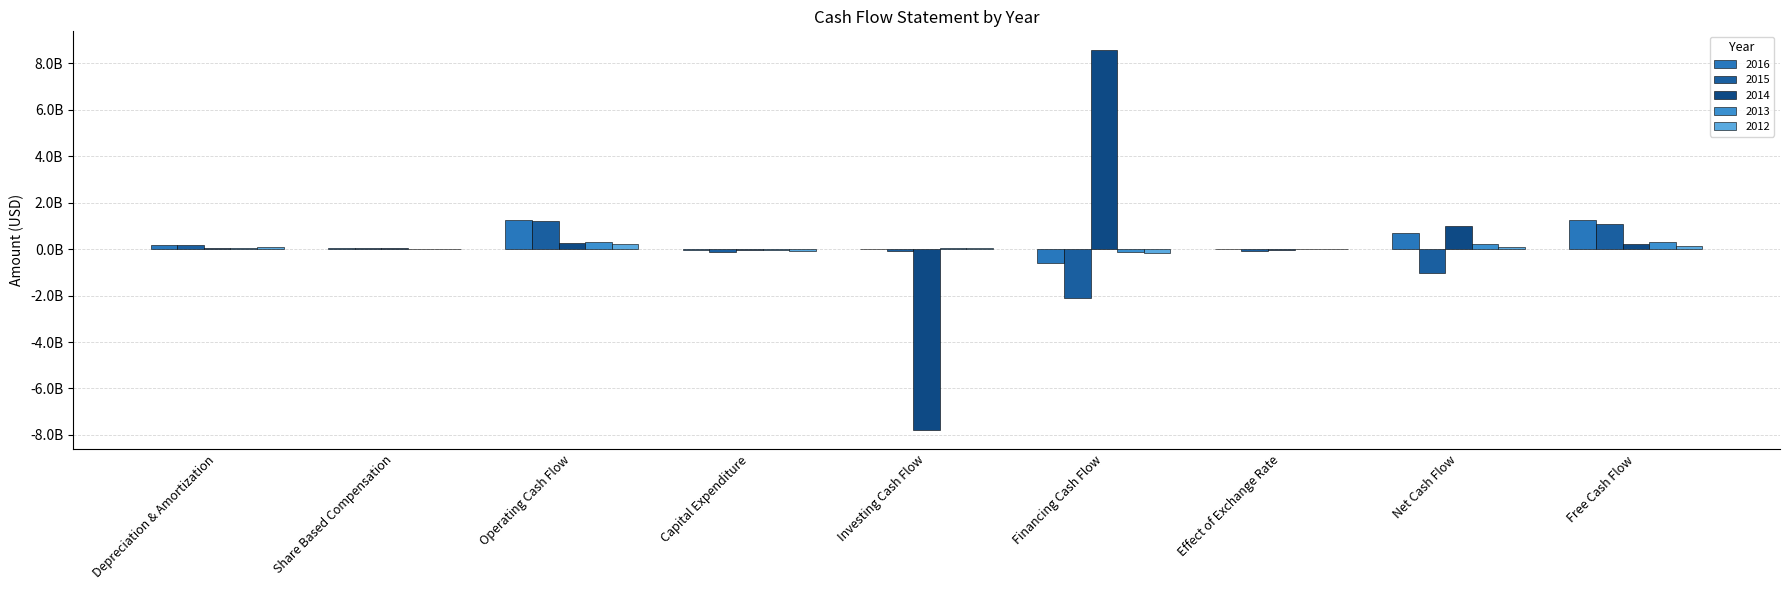

Does the chart contain stacked bars?

No